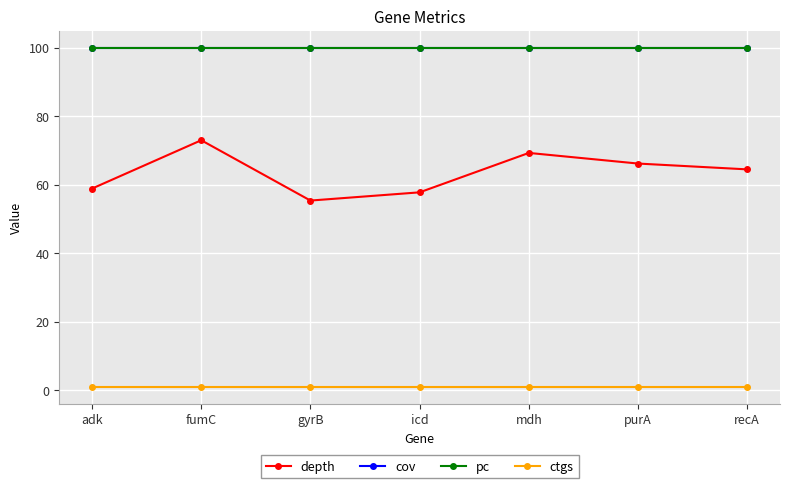

What is the sum of all depth values?

445.1